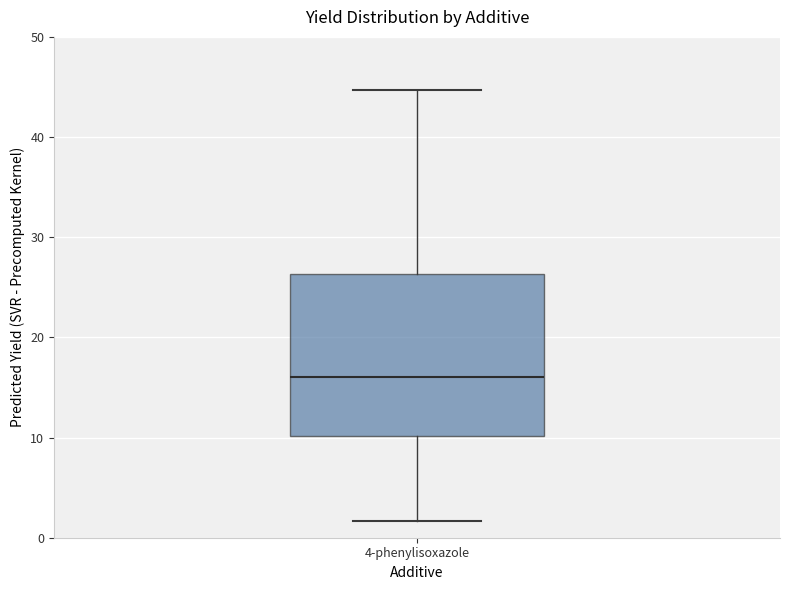

Where does the median line of the box for 4-phenylisoxazole sit on the y-axis? The values are not printed on the chart, so give them approximately, as read against the axis.

16